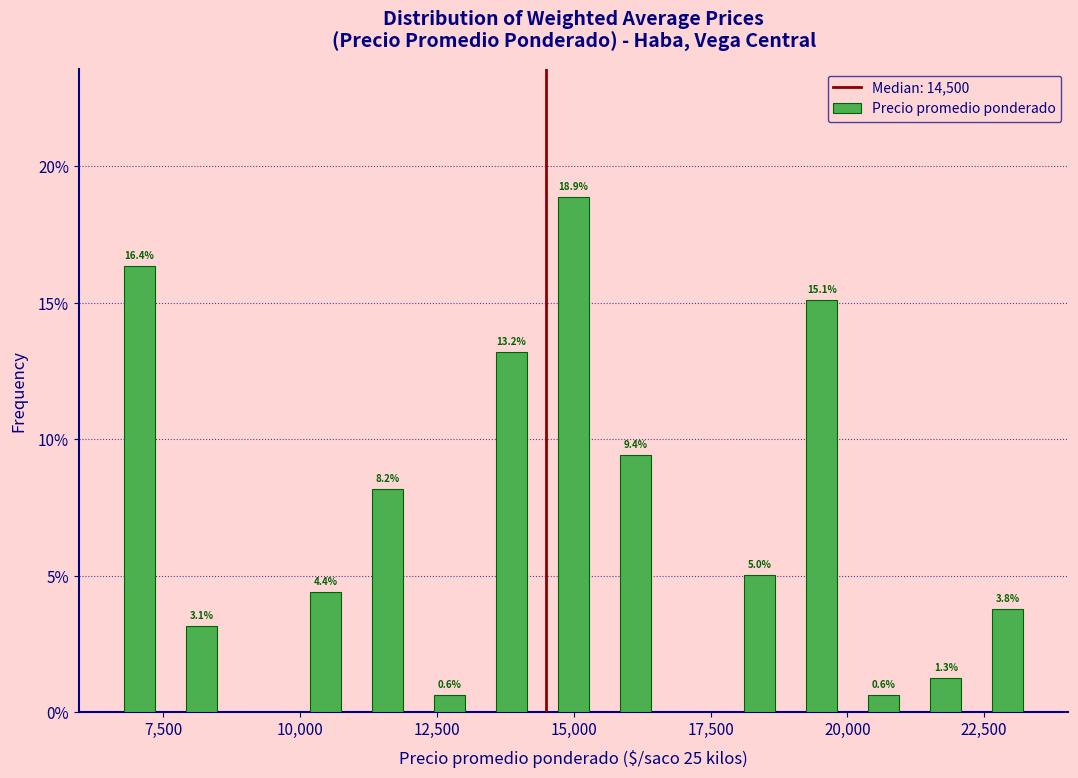

Read against the x-axis, roughly where is the centre of the tallest bar?

15000